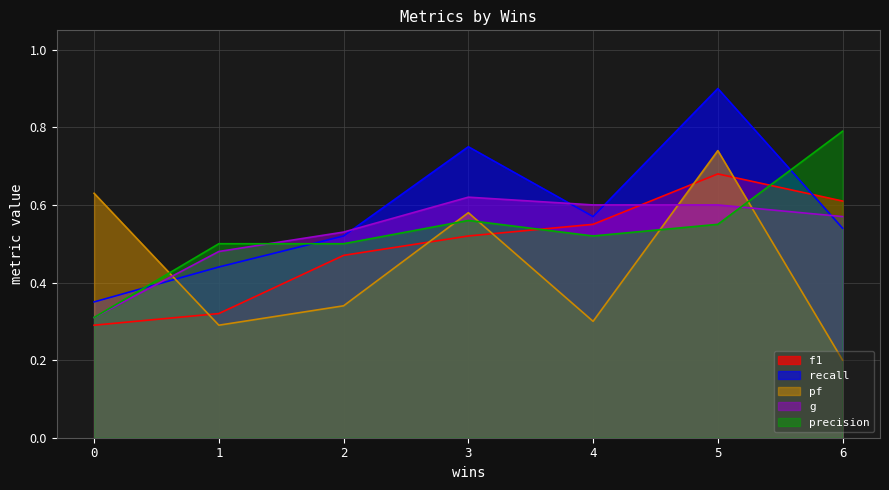

How many recall values are between 0 and 1?

7